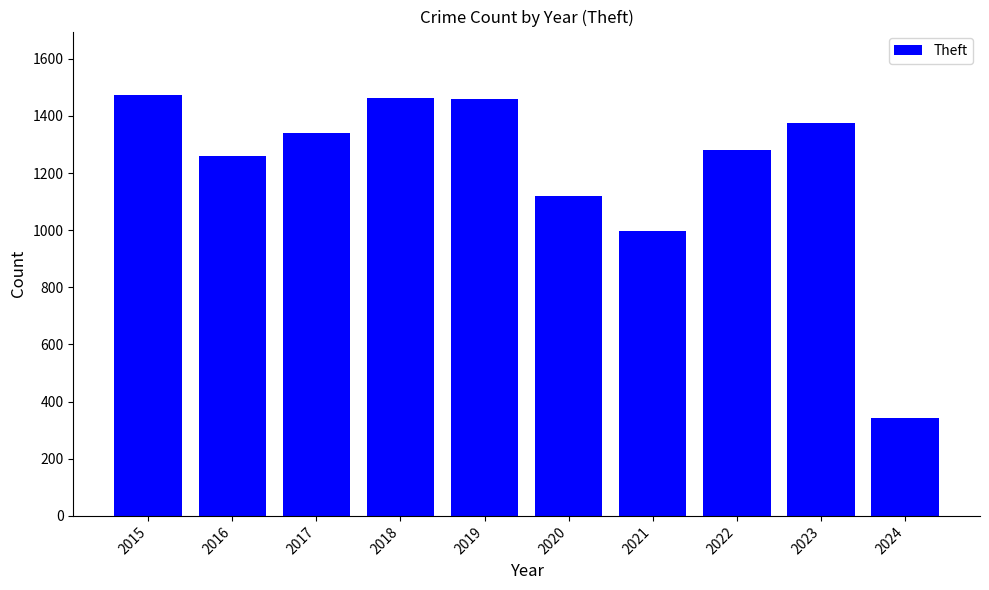

What value does the data have at 2016?

1259